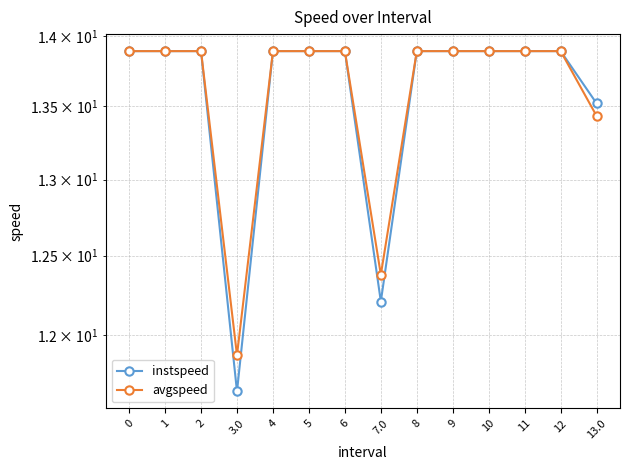

Where is avgspeed nearest to the value 12?

3.0